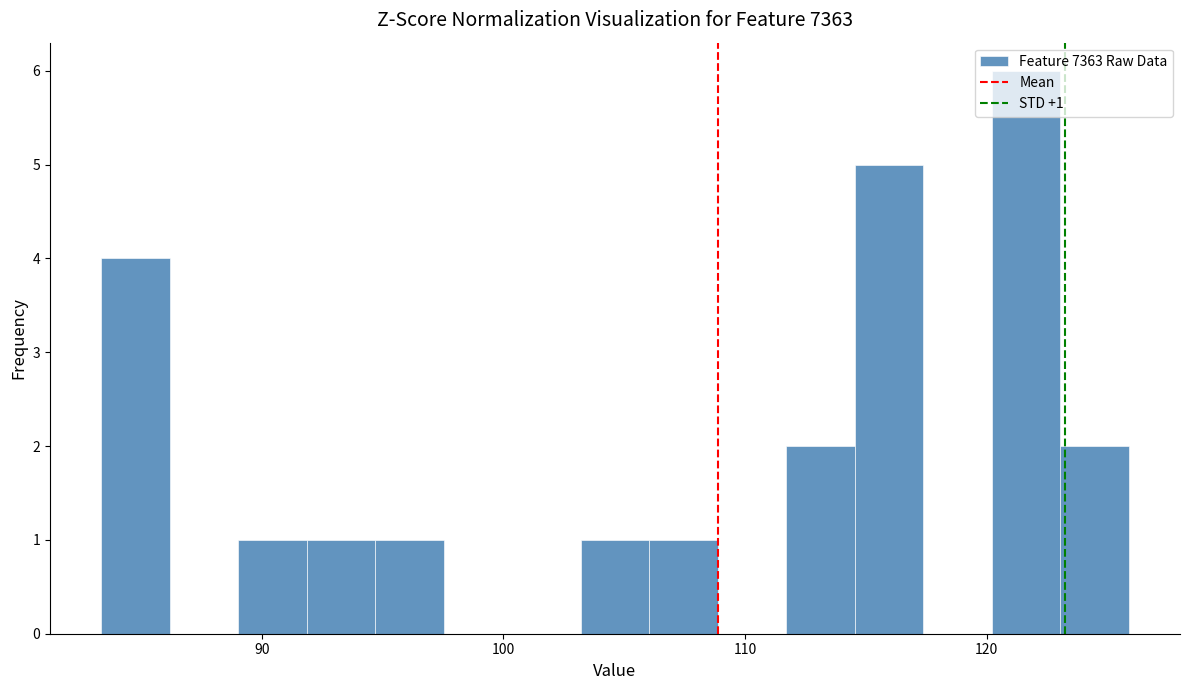

Around what value on the x-axis is the tallest bar? Give the approximate position of its centre, as read against the axis.

122